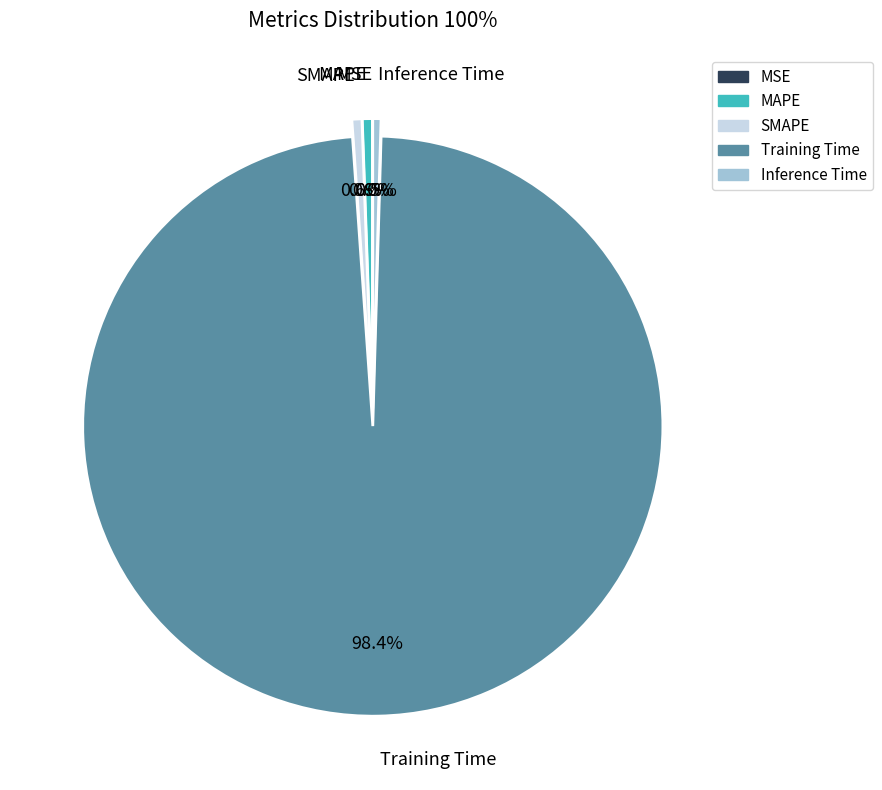

To the nearest percent, what portion does Training Time represent?

98%